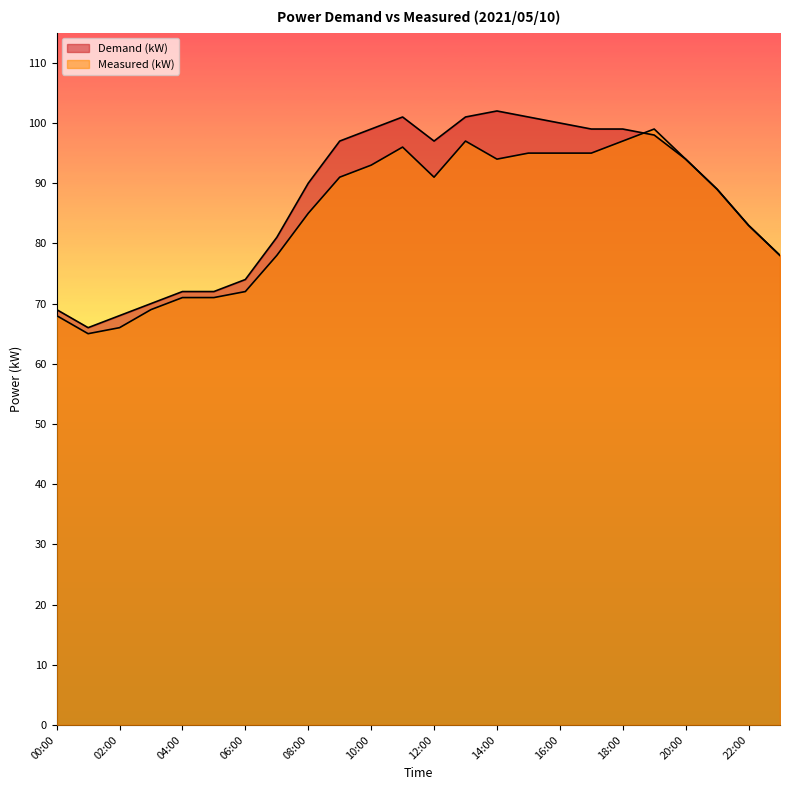

Rank the series by their maximum value, from lowest to highest.

Measured (kW), Demand (kW)